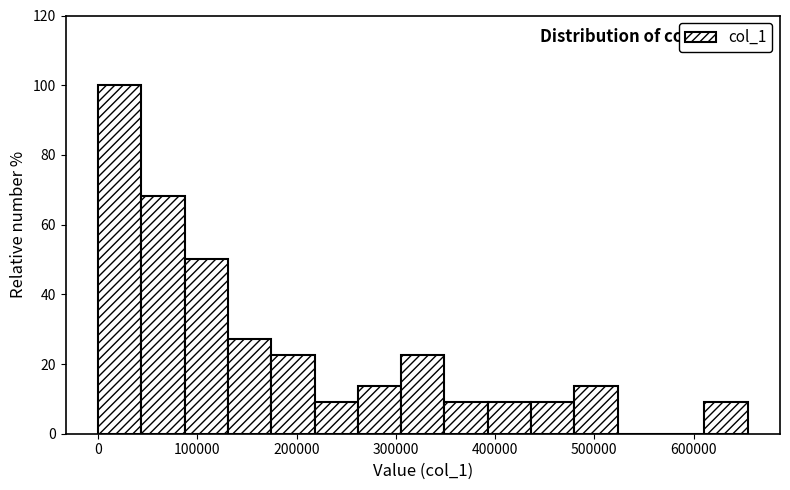

Reading left to right, transcribe this chart: for each bar, give the range it covers on the x-axis and its height. Neither the bar edges nor the heights are printed on the chart, so give them approximately, as read against the axes.

0 to 40000: 100
40000 to 90000: 68
90000 to 130000: 50
130000 to 170000: 28
170000 to 220000: 22
220000 to 260000: 10
260000 to 310000: 14
310000 to 350000: 22
350000 to 390000: 10
390000 to 440000: 10
440000 to 480000: 10
480000 to 520000: 14
520000 to 570000: 0
570000 to 610000: 0
610000 to 650000: 10